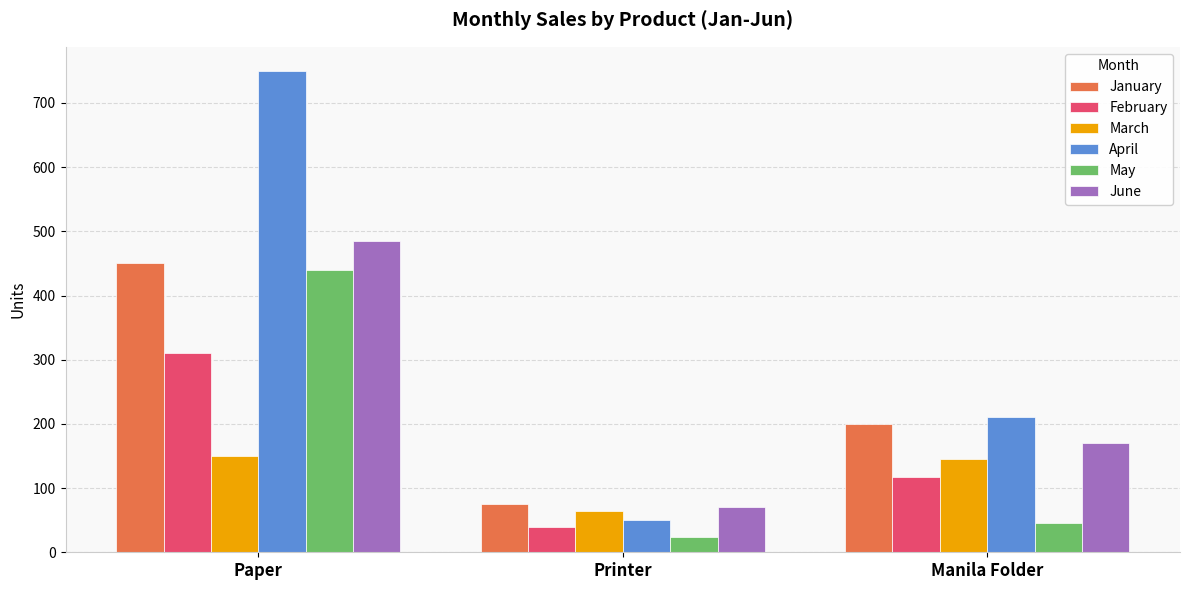

How many distinct data groups are displayed?

6